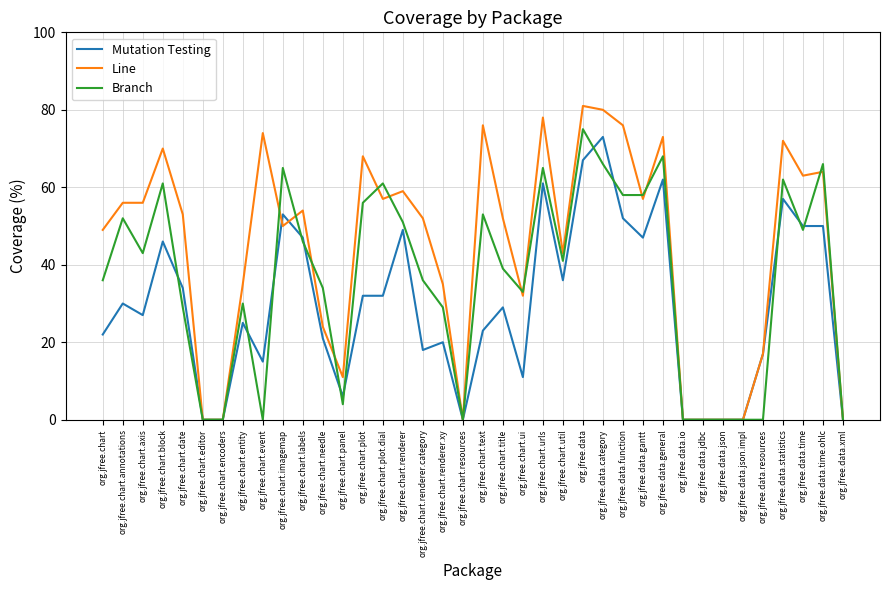

What position from the left is org.jfree.chart.ui?

22